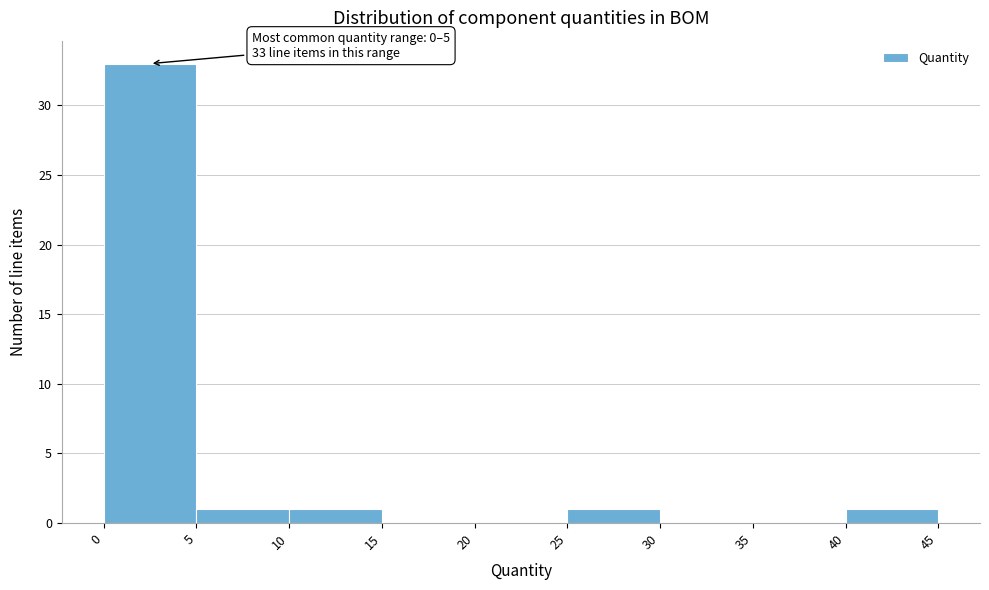

Which range on the x-axis has the tallest bar?

0 to 5